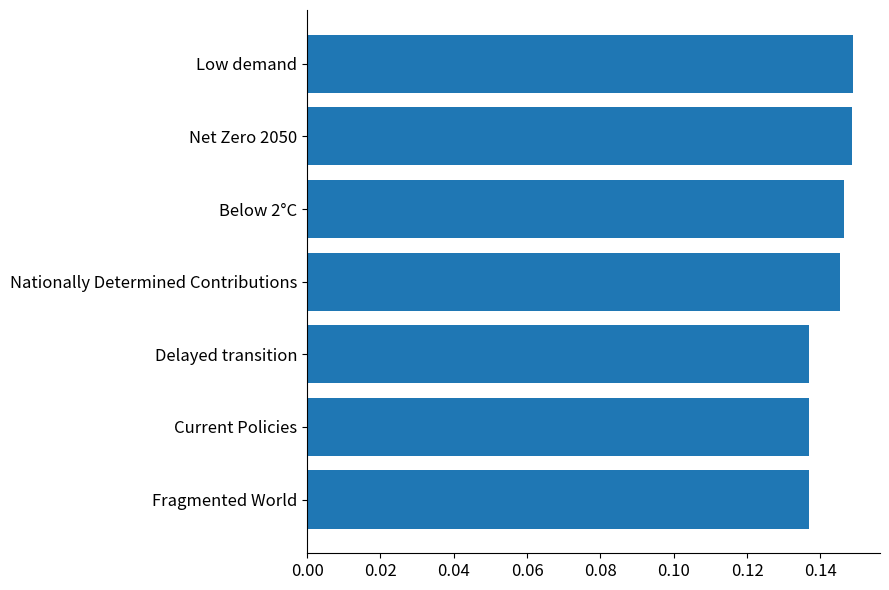

Count the values in the range 0 to 1.

7